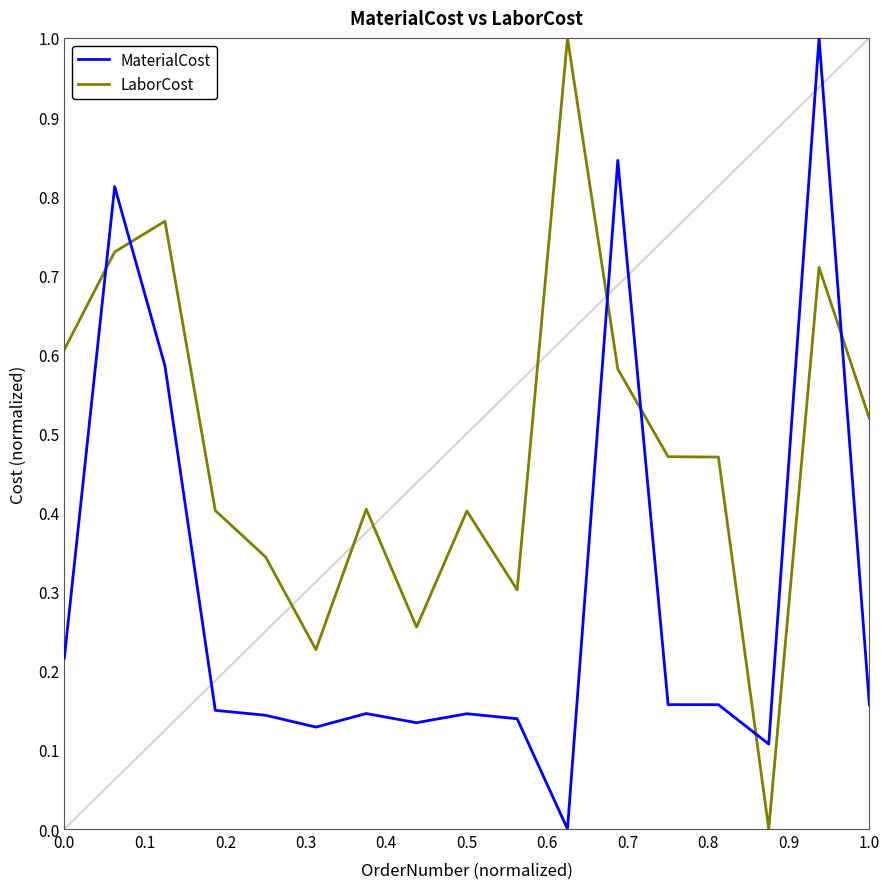

How many times do LaborCost and MaterialCost cross each other?

6